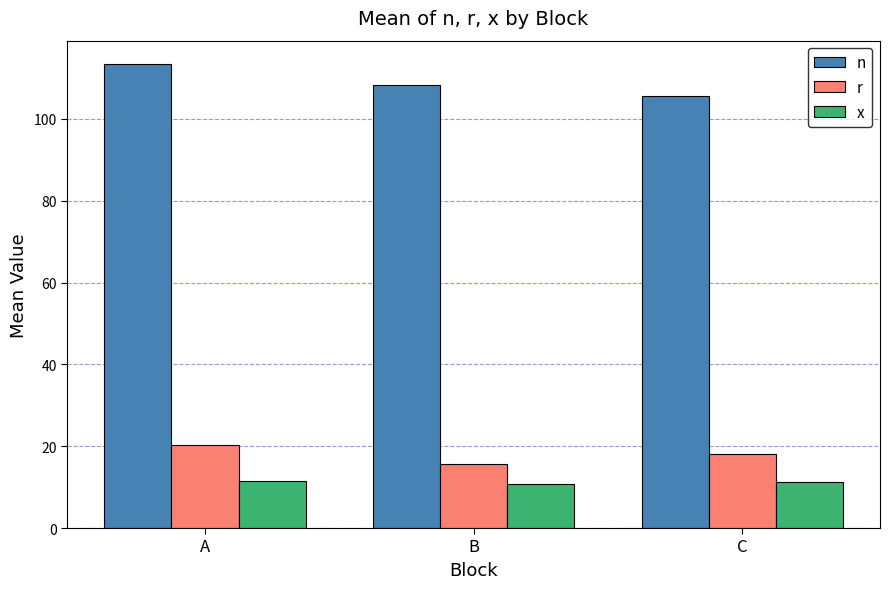

Which series changed the most between A and C?

n